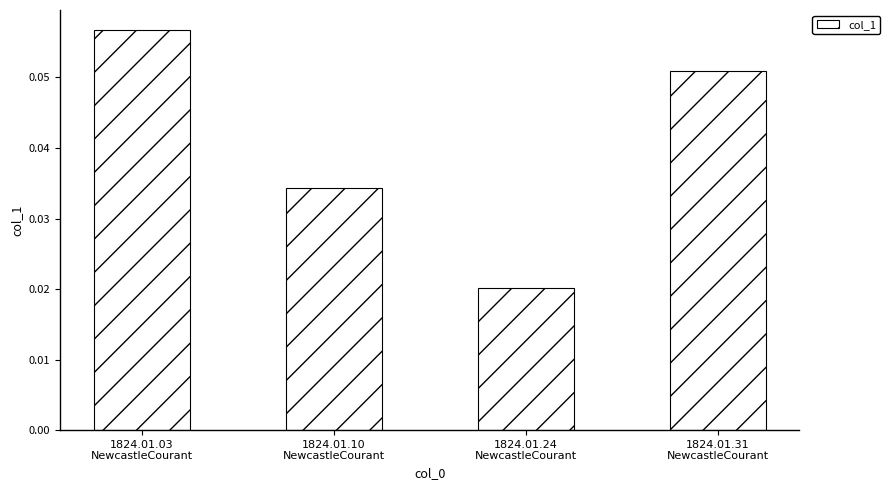

At which category does the chart reach its peak across all series?

1824.01.03
NewcastleCourant